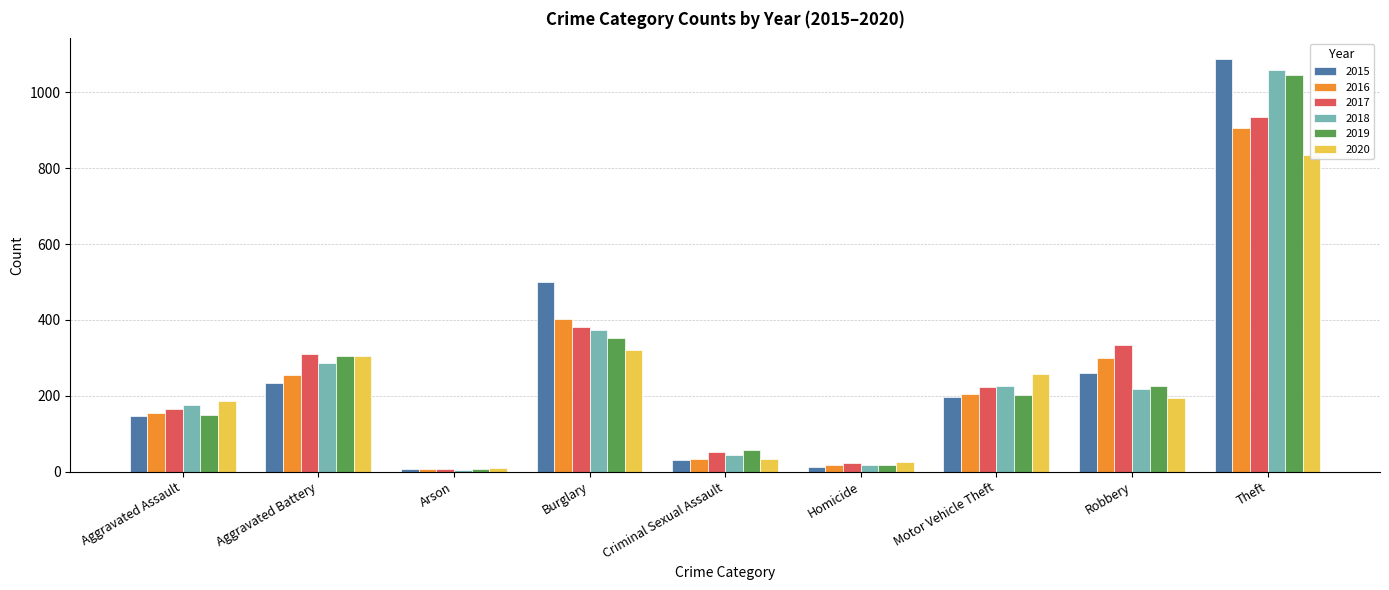

What is the difference between the second highest and second lowest values in the 2017 series?

360